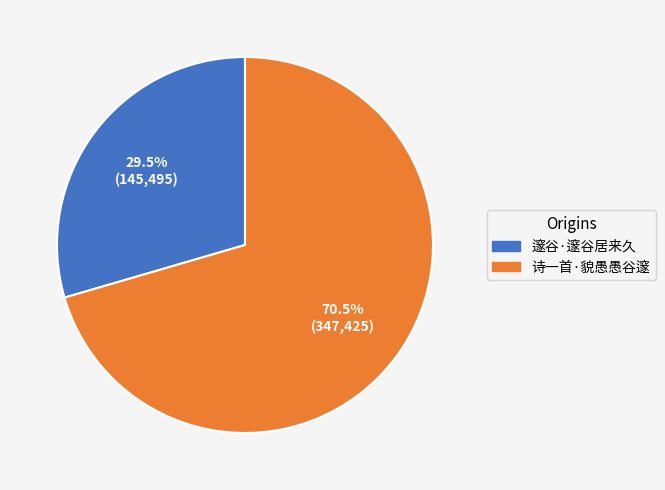

How many segments does this pie chart have?

2